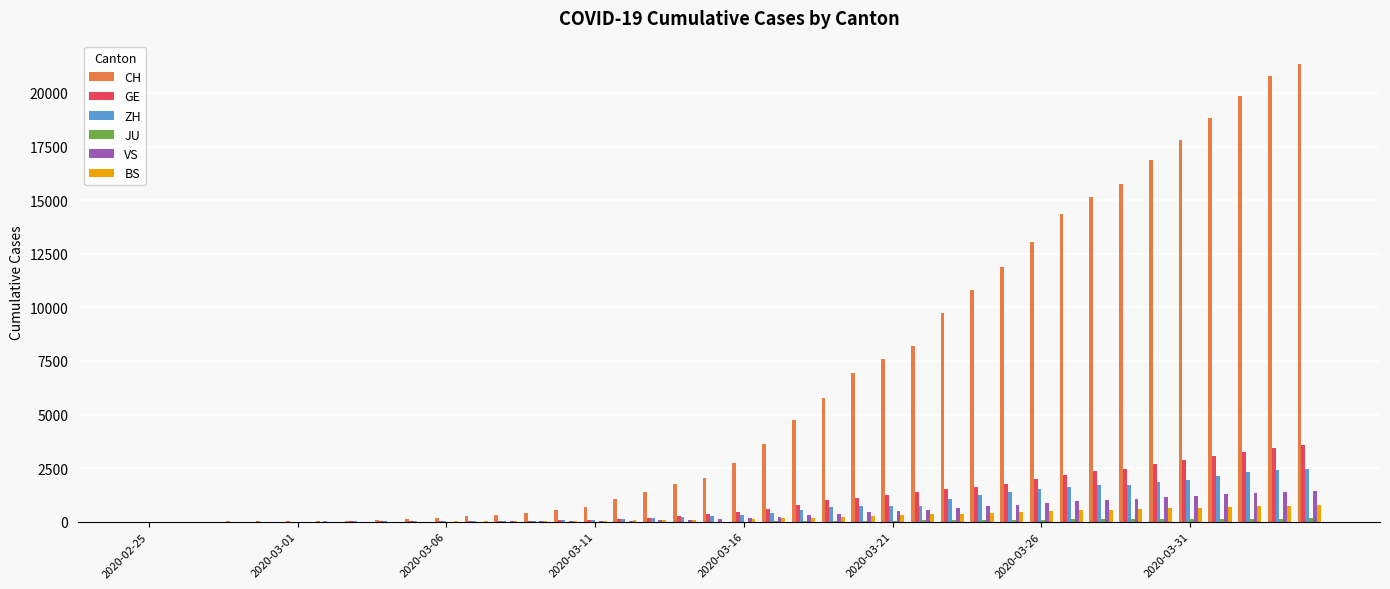

Which series has the largest total across all categories?

CH